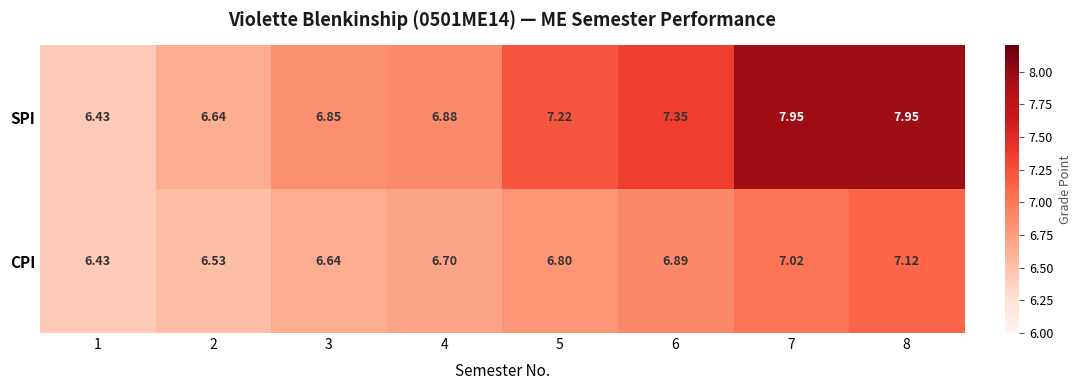

List the series in order of their peak value, highest first.

SPI, CPI